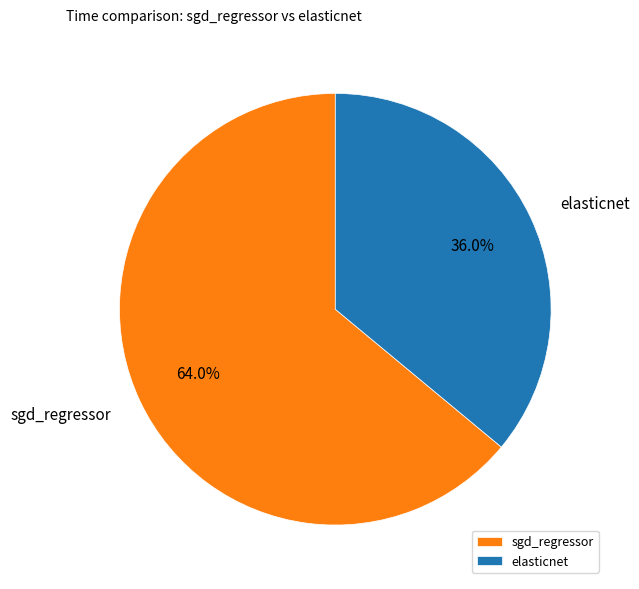

Count the number of slices in the pie.

2